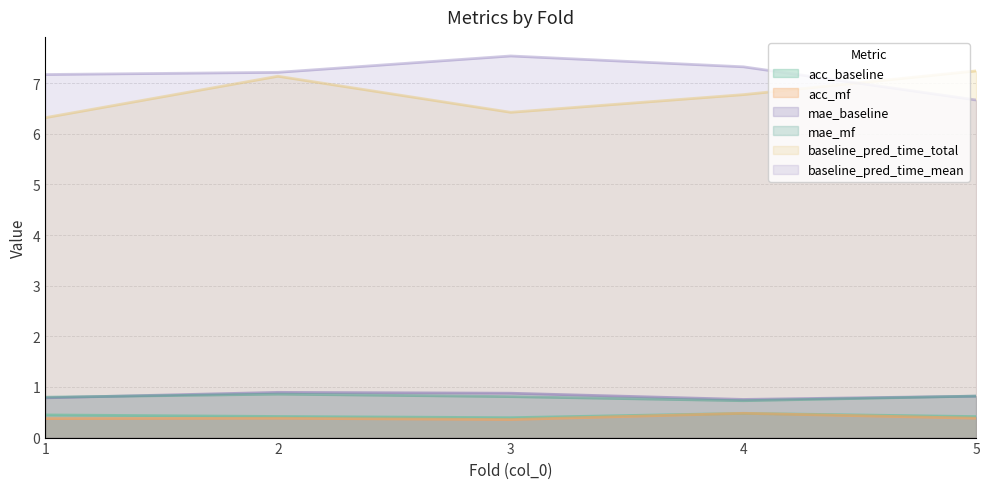

True or false: mae_baseline and baseline_pred_time_total intersect in this chart.

False